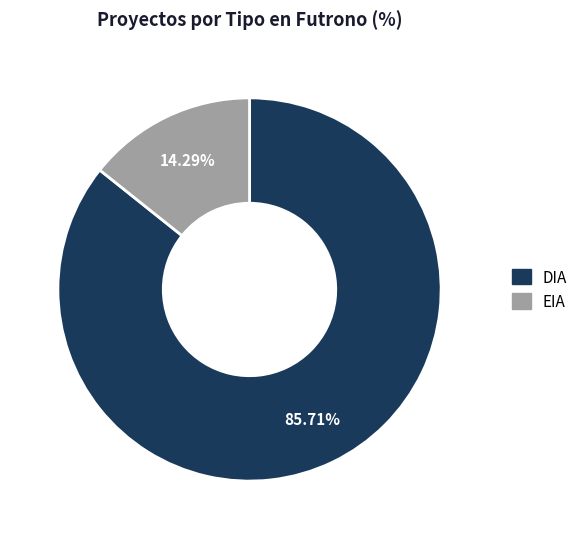

To the nearest percent, what portion does DIA represent?

86%